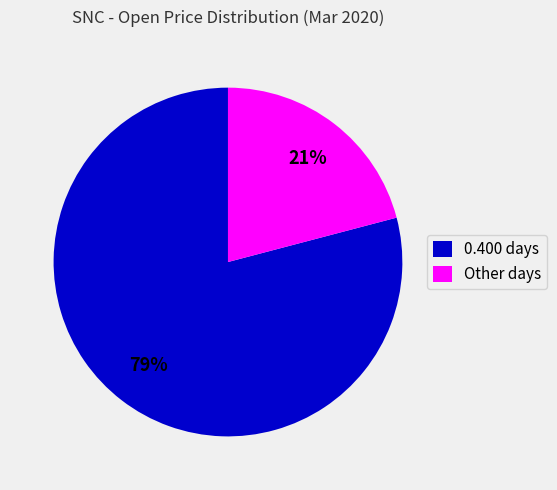

How many slices are in this pie chart?

2